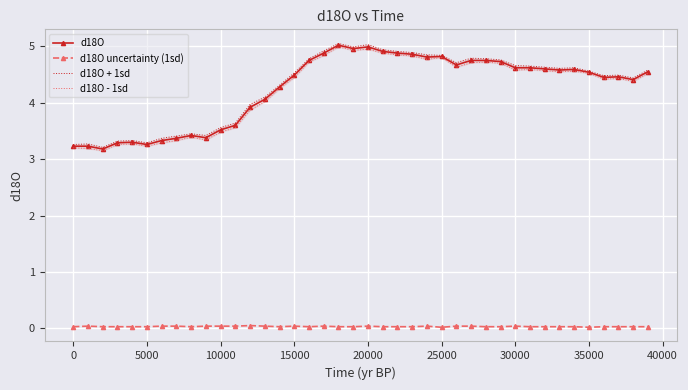

How many categories are shown in the chart?

40